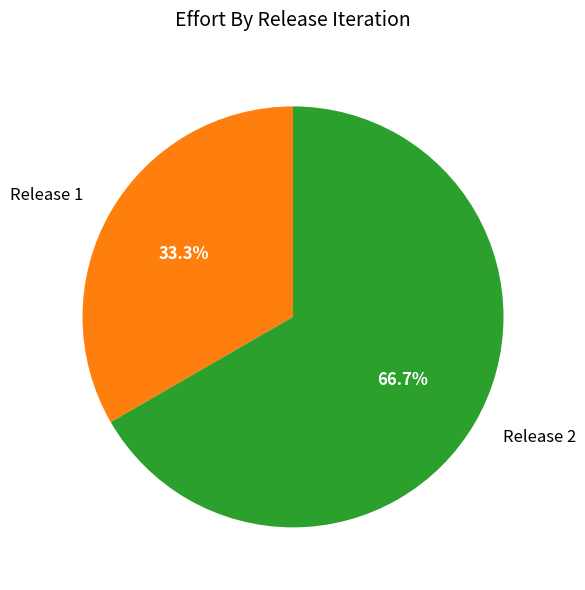

What is the largest slice in the pie chart?

Release 2